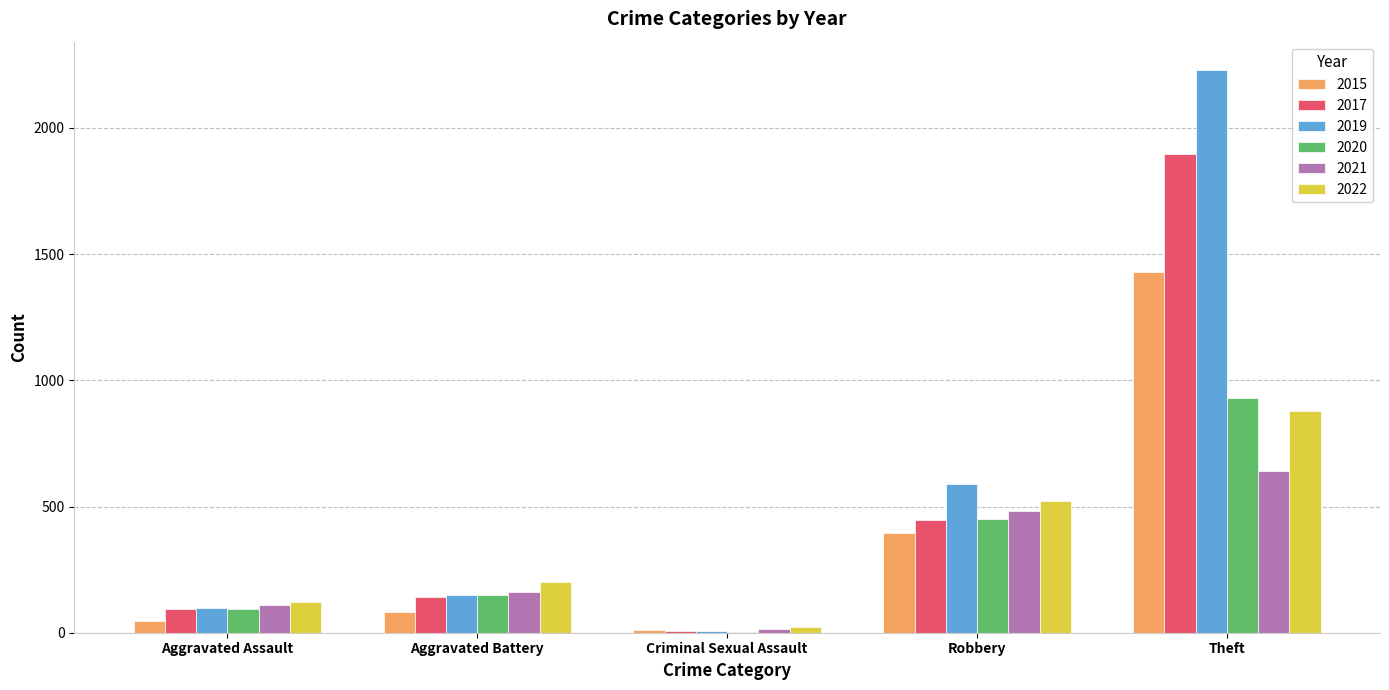

What is the sum of all 2021 values?

1412